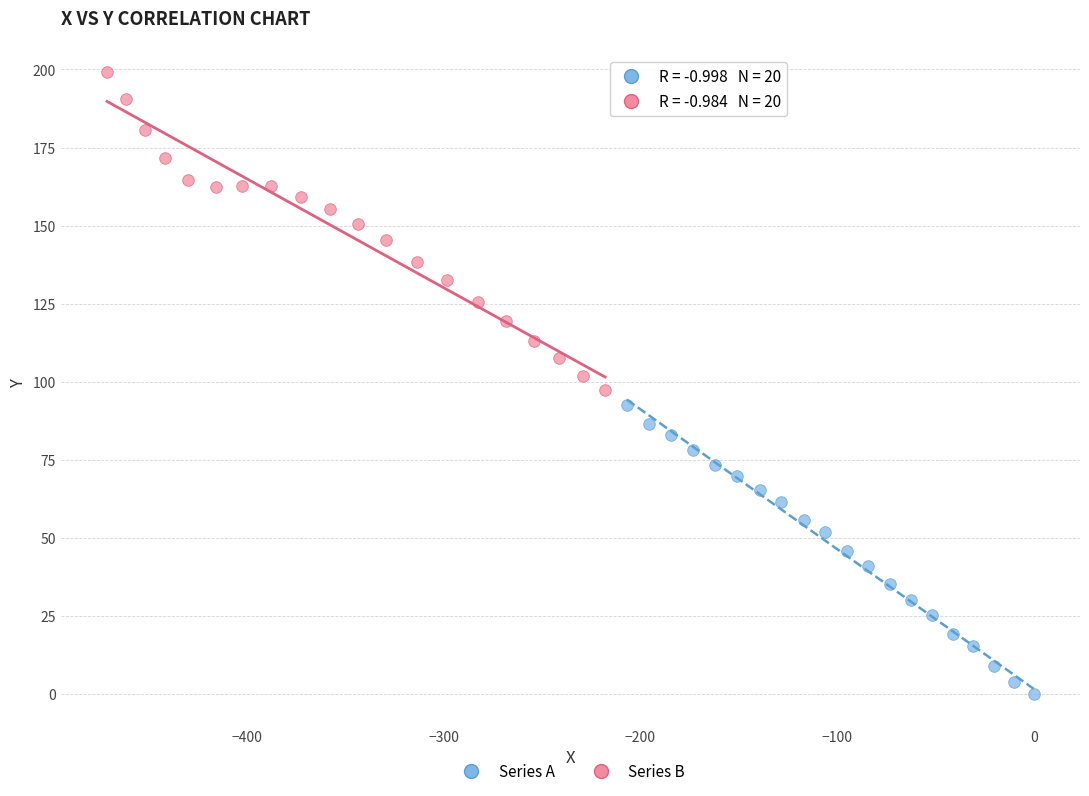

Which series contains the lowest Y value?

Series A